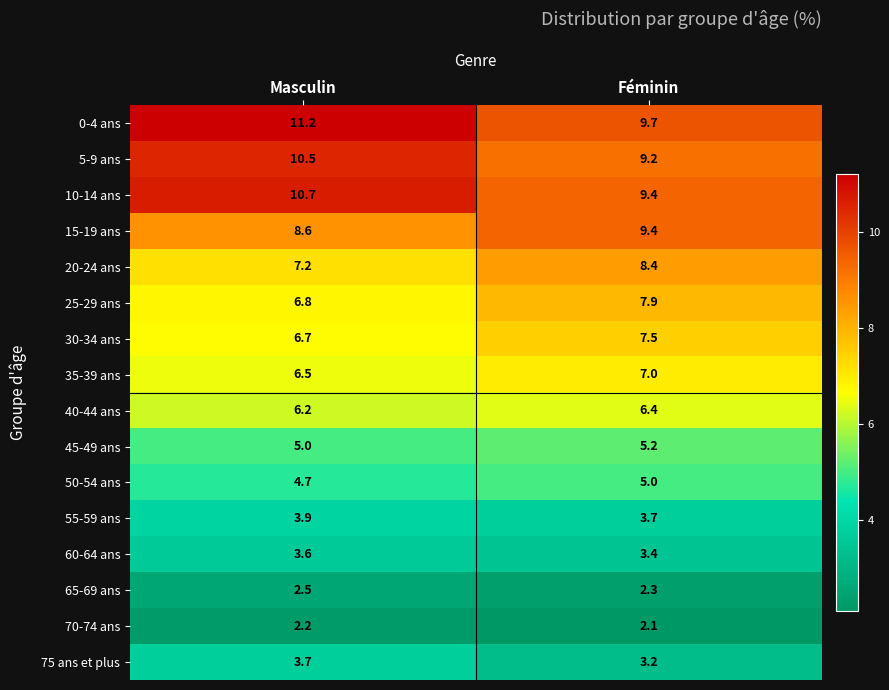

Which series has the largest total across all categories?

0-4 ans